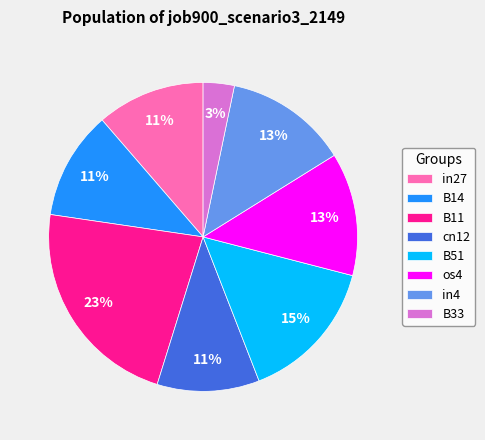

Does any single category account for the majority?

No